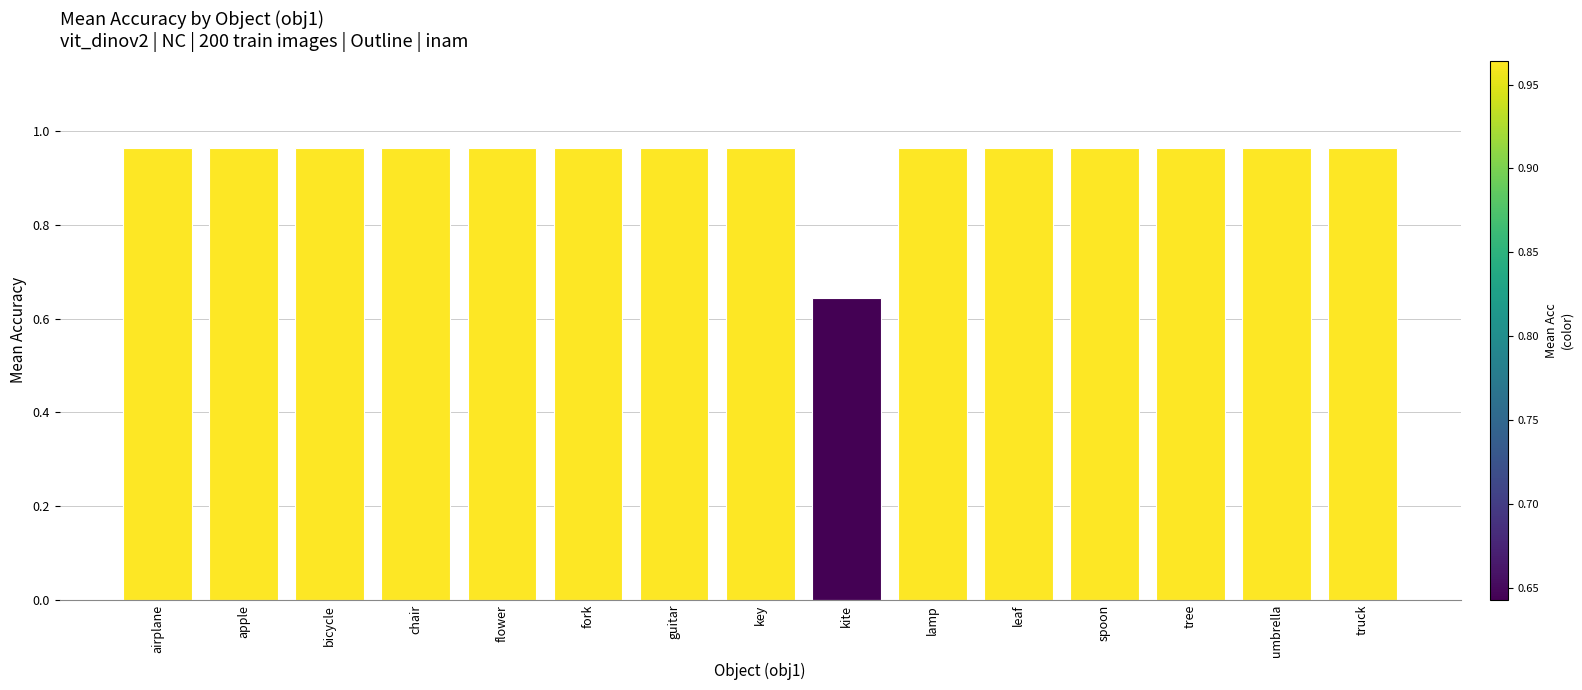

The chart shows a value of 1.3 at bicycle. True or false?

False